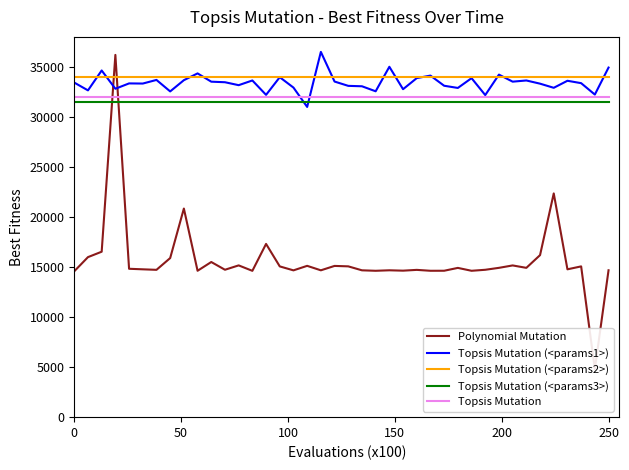

True or false: Topsis Mutation (<params2>) and Topsis Mutation intersect in this chart.

False